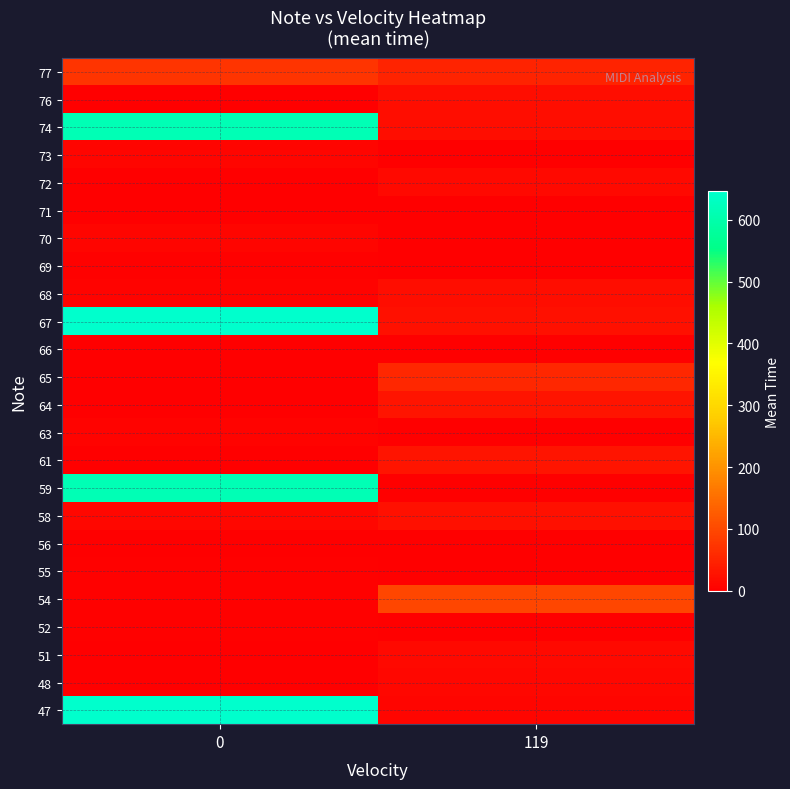

Reading left to right, transcribe all the data shown in this chart.

47: 0=646.0	119=10.0
48: 0=0.0	119=11.0
51: 0=0.0	119=14.0
52: 0=5.0	119=0.0
54: 0=3.0	119=96.0
55: 0=4.0	119=0.0
56: 0=0.0	119=0.0
58: 0=12.0	119=24.0
59: 0=614.0	119=0.0
61: 0=2.0	119=28.5
63: 0=6.0	119=0.0
64: 0=2.0	119=30.0
65: 0=0.0	119=54.0
66: 0=0.0	119=0.0
67: 0=646.0	119=25.0
68: 0=7.0	119=18.0
69: 0=4.0	119=0.0
70: 0=8.0	119=0.0
71: 0=2.0	119=0.0
72: 0=0.0	119=15.0
73: 0=9.0	119=0.0
74: 0=614.0	119=20.0
76: 0=0.0	119=18.0
77: 0=72.0	119=50.0